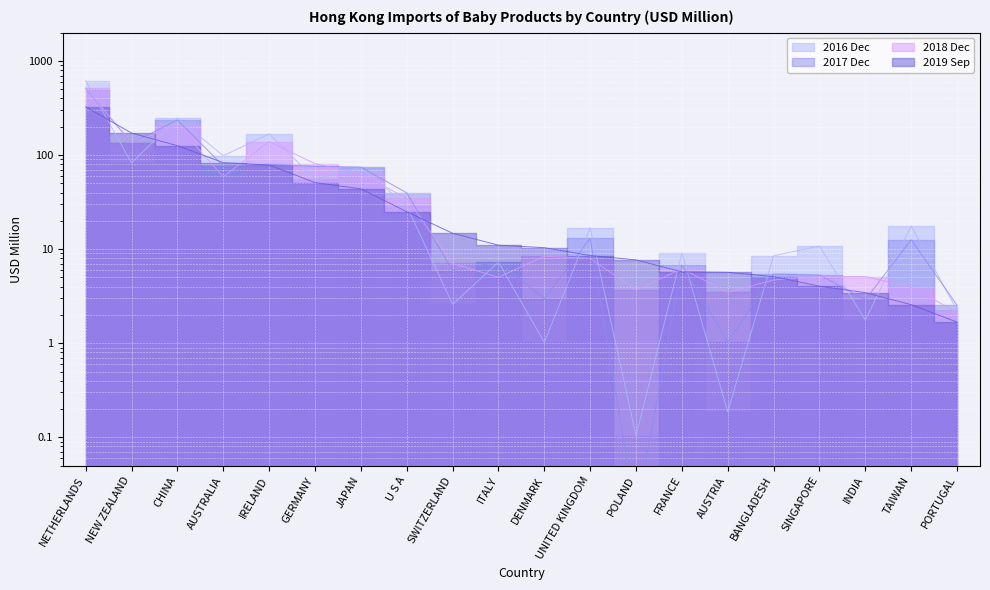

Read the 201812 value at FRANCE.

6.2